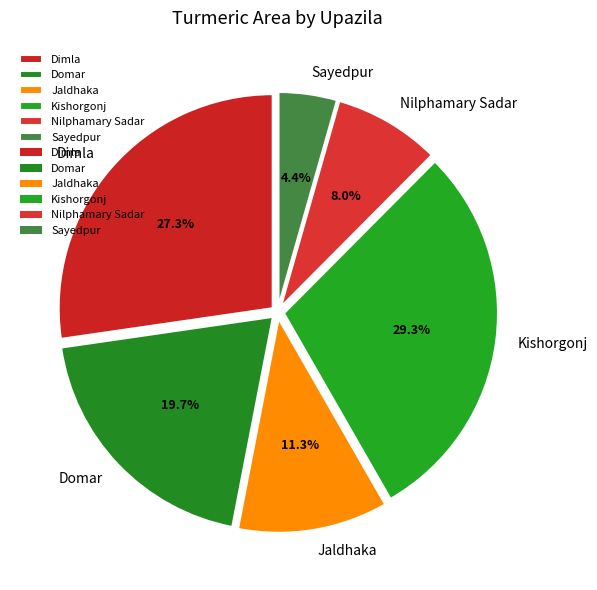

To the nearest percent, what percentage of the pie is Kishorgonj?

29%